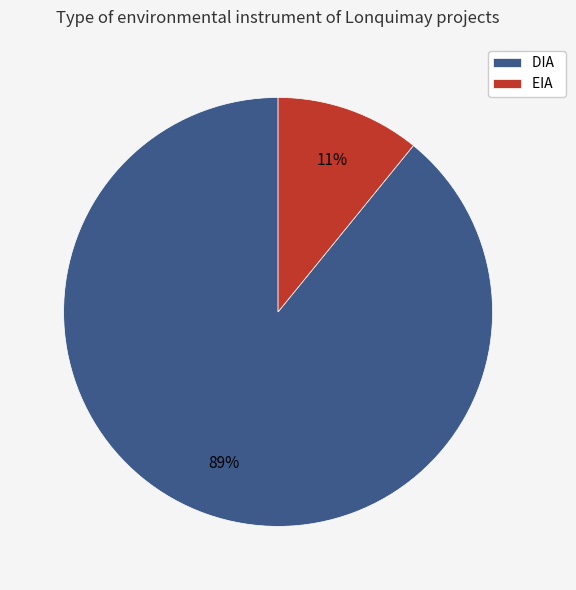

Does EIA represent more than half of the total?

No